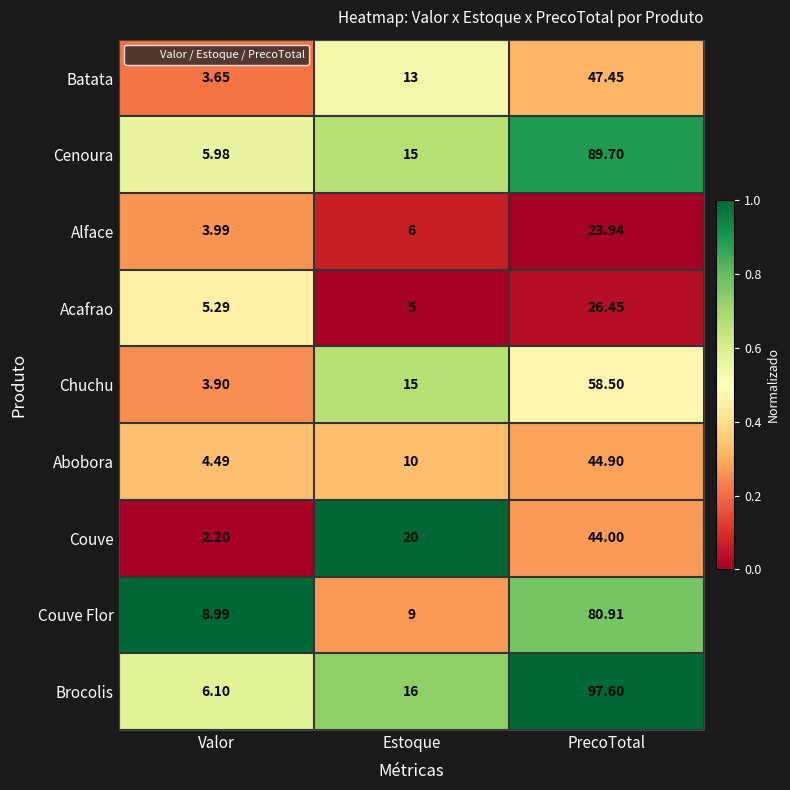

Which series has the largest total across all categories?

Brocolis